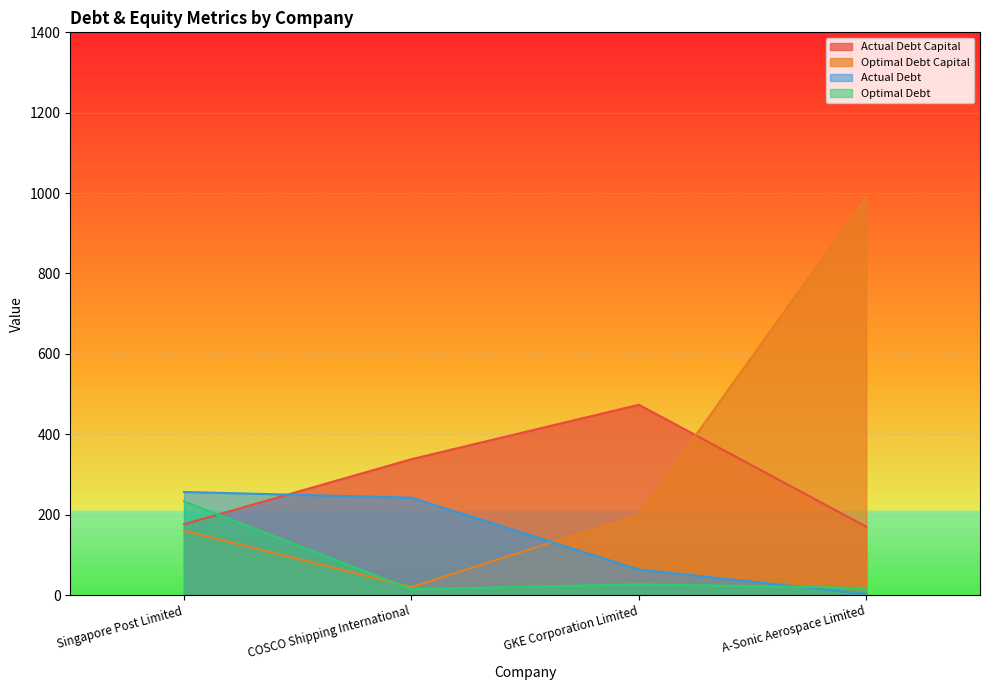

Does the chart display data point markers on the line(s)?

No